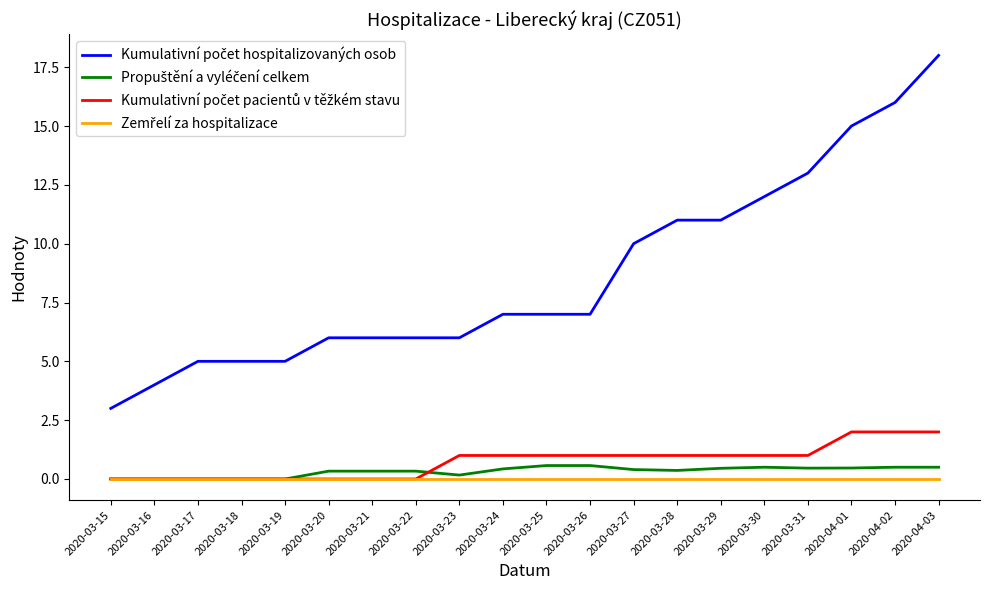

What is the total value across all series at 2020-03-19?

5.0